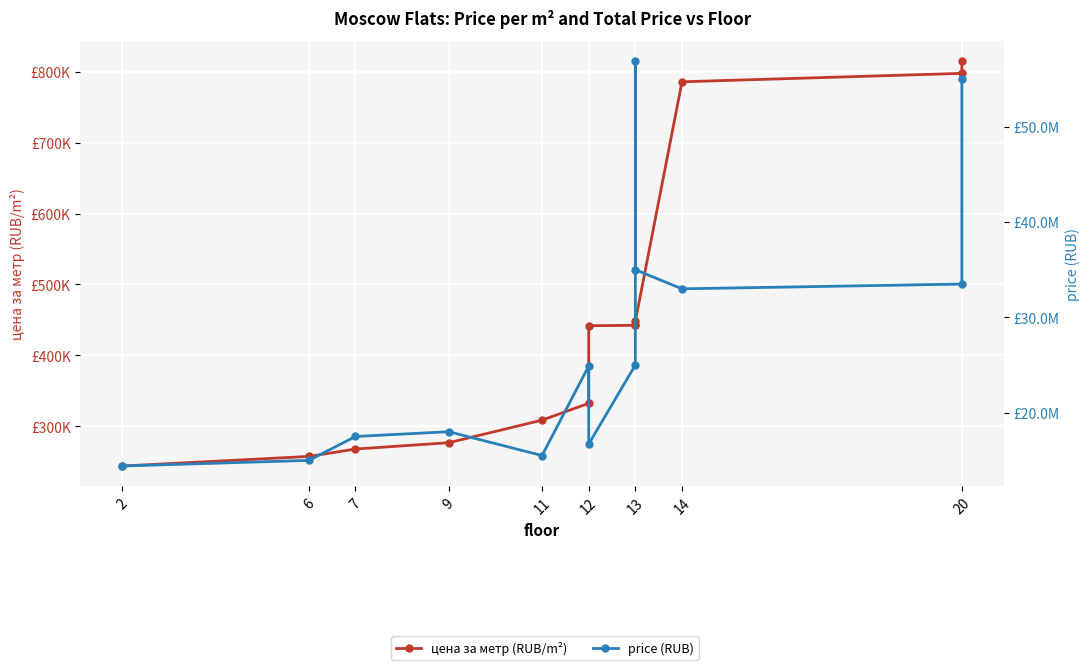

True or false: price (RUB) and цена за метр (RUB/m²) cross at least once.

False